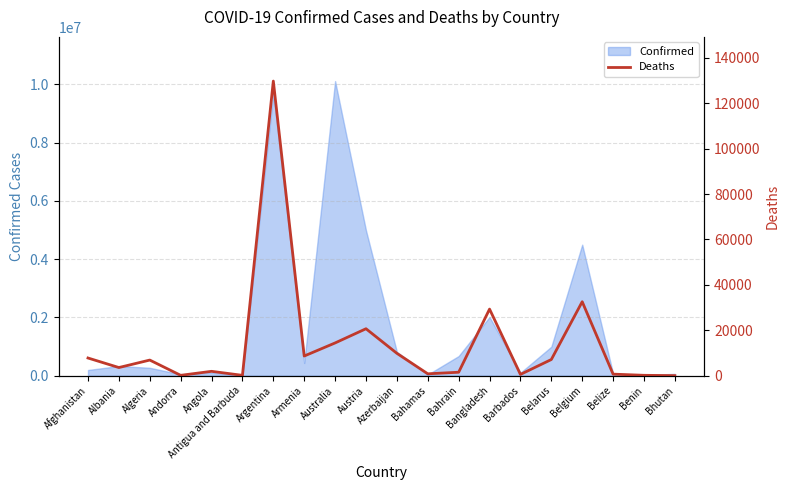

True or false: the data shows 188668 at Argentina.

False